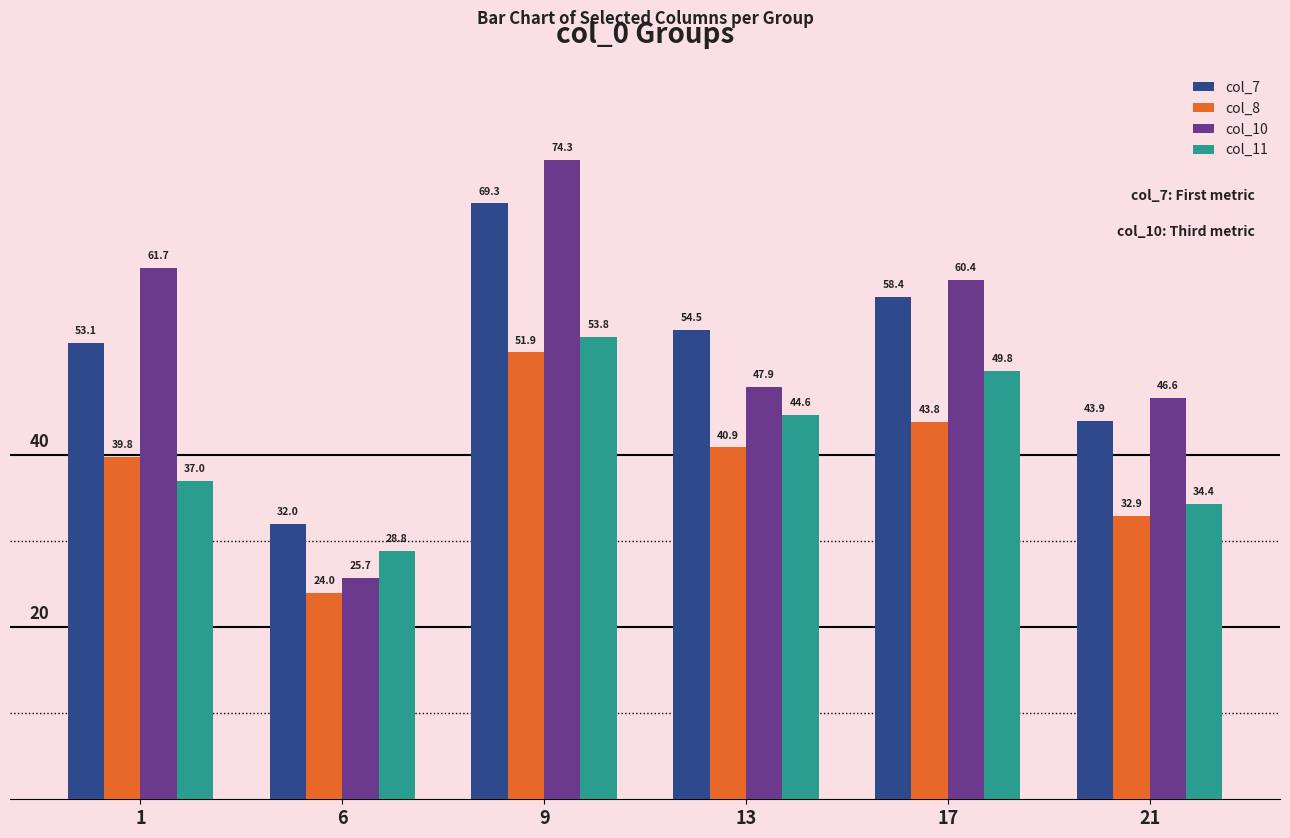

At 13, list the series in order from smallest to largest.

col_8, col_11, col_10, col_7